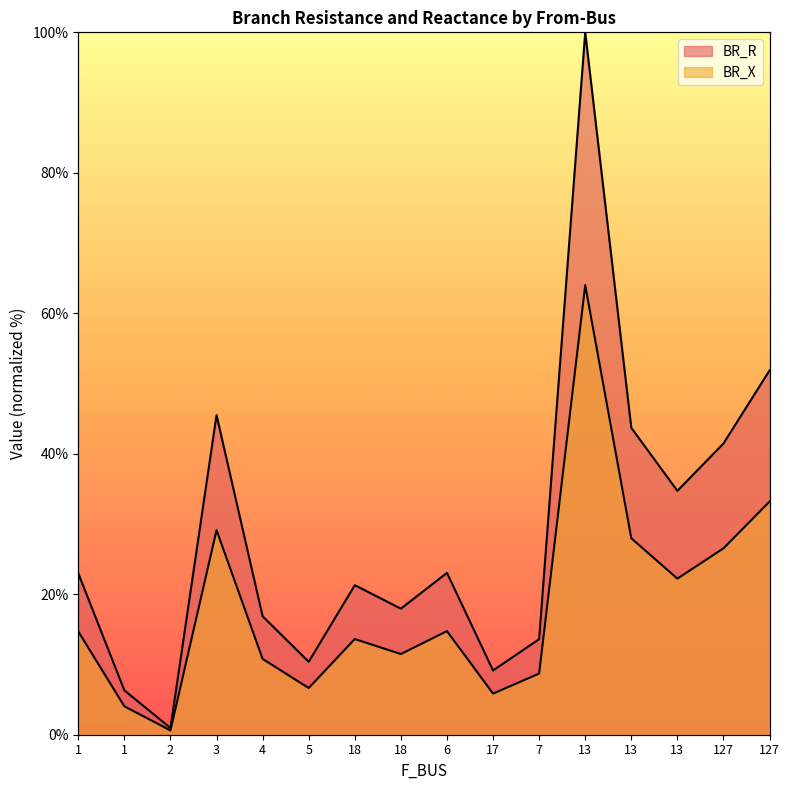

List the labels in order of BR_R value, smallest first.

2, 1, 17, 5, 7, 4, 18, 18, 1, 6, 13, 127, 13, 3, 127, 13